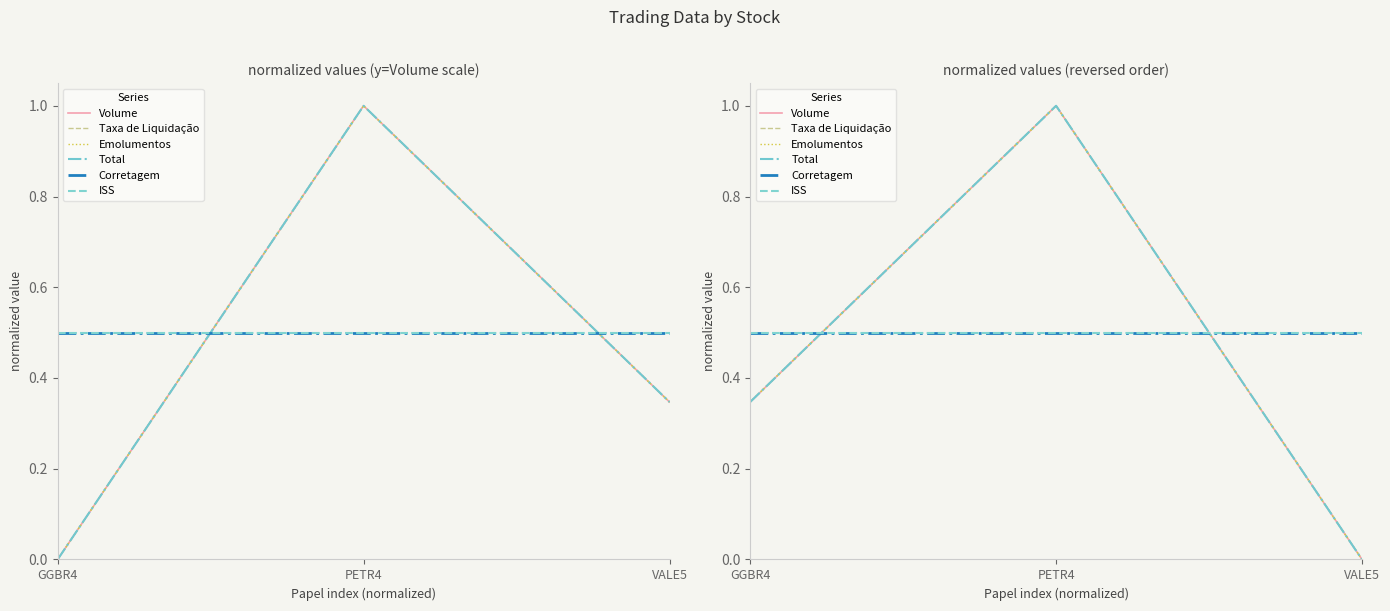

The value of Corretagem at VALE5 is 0.5. True or false?

True